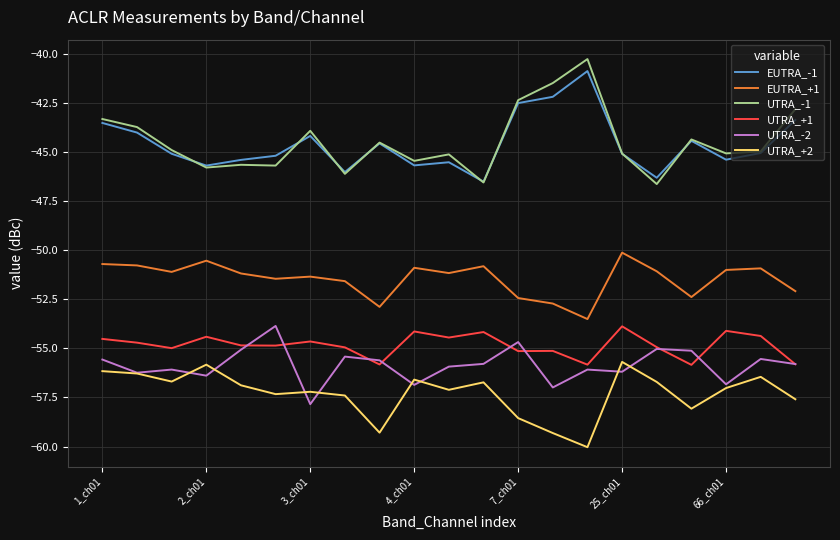

True or false: EUTRA_-1 and UTRA_+1 cross at least once.

False